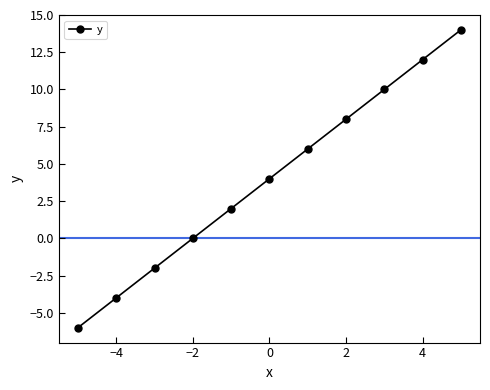

How many values are below 4?

5